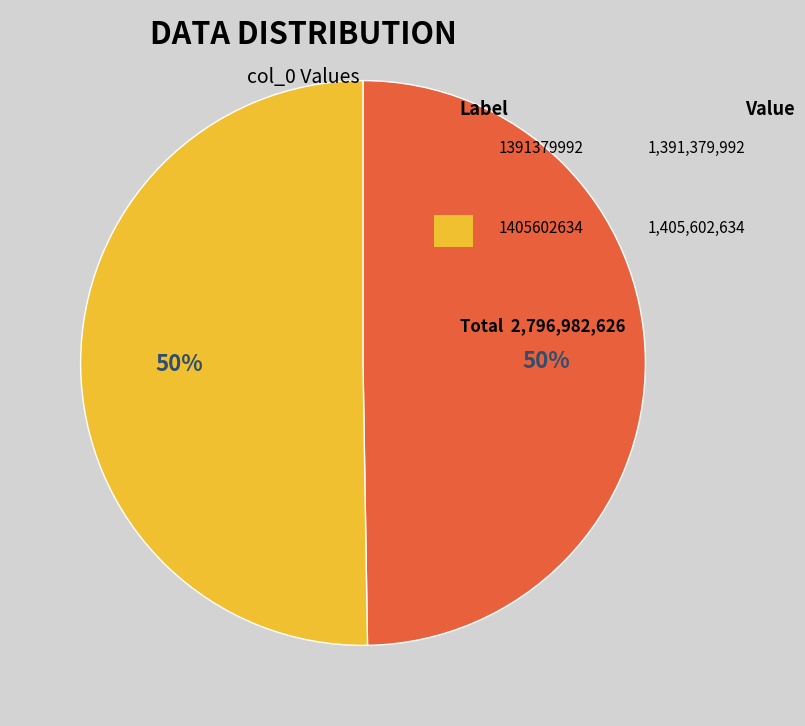

What is the majority slice?

1405602634